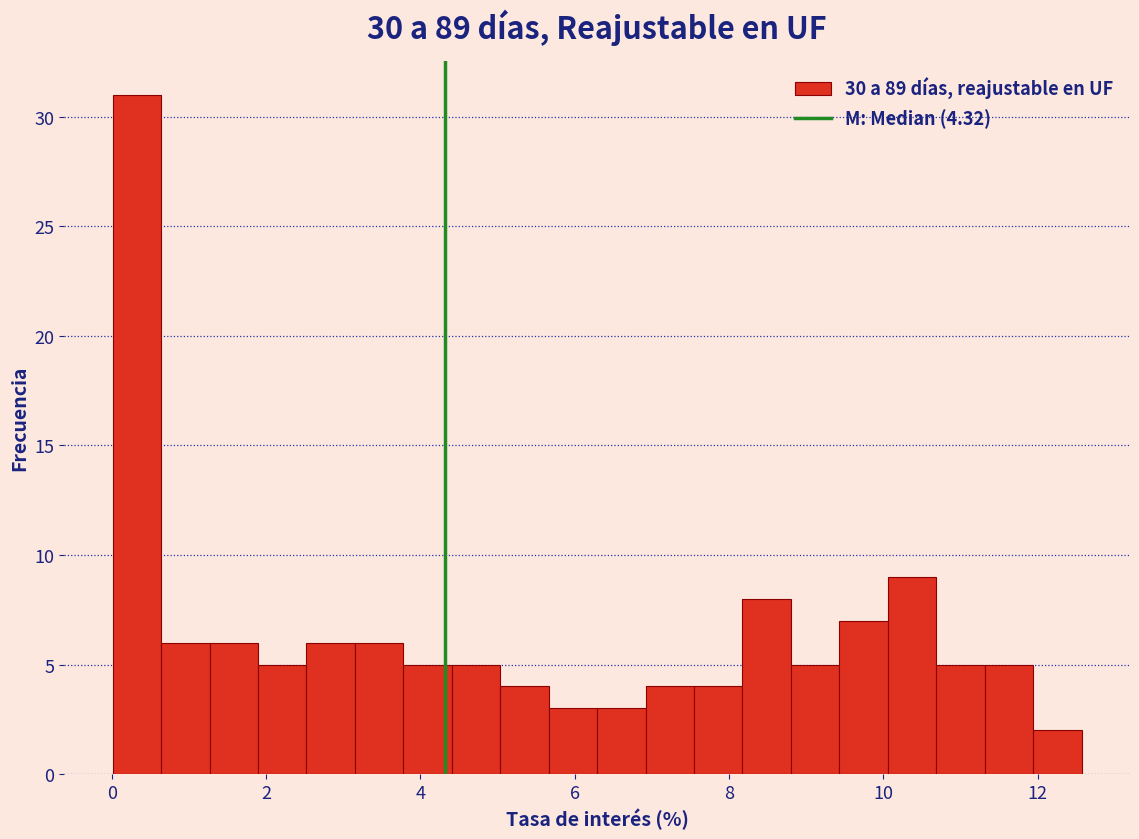

Read against the x-axis, roughly where is the centre of the tallest bar?

0.4